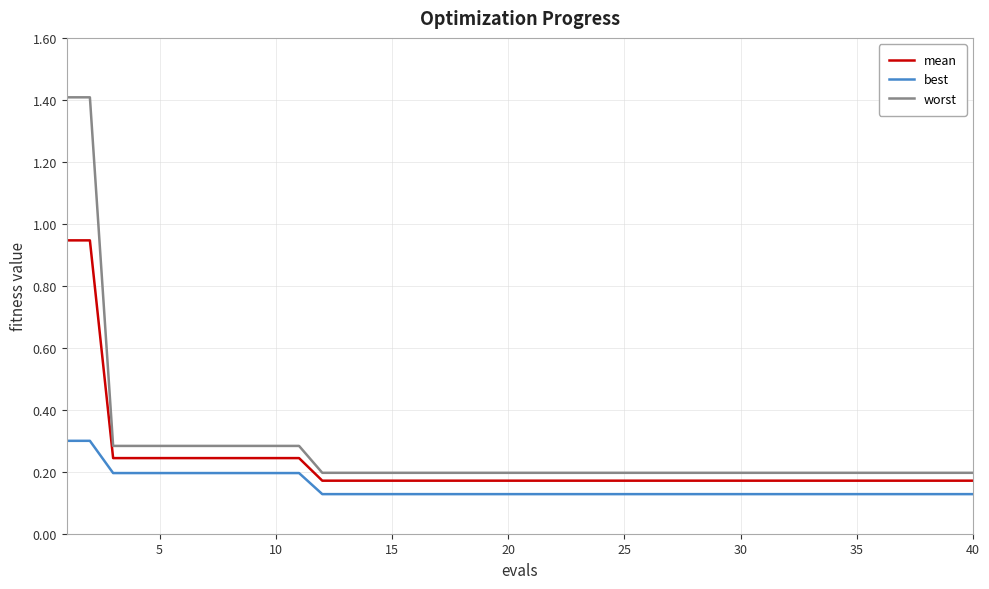

How many series are shown in this chart?

3